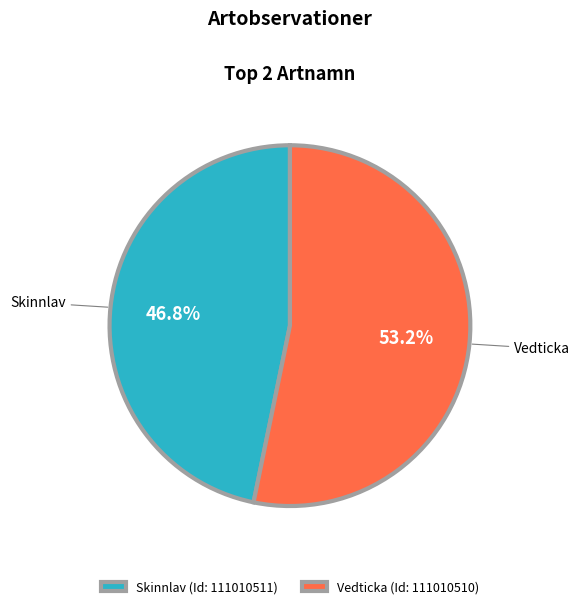

Which has a higher value, Vedticka or Skinnlav?

Vedticka